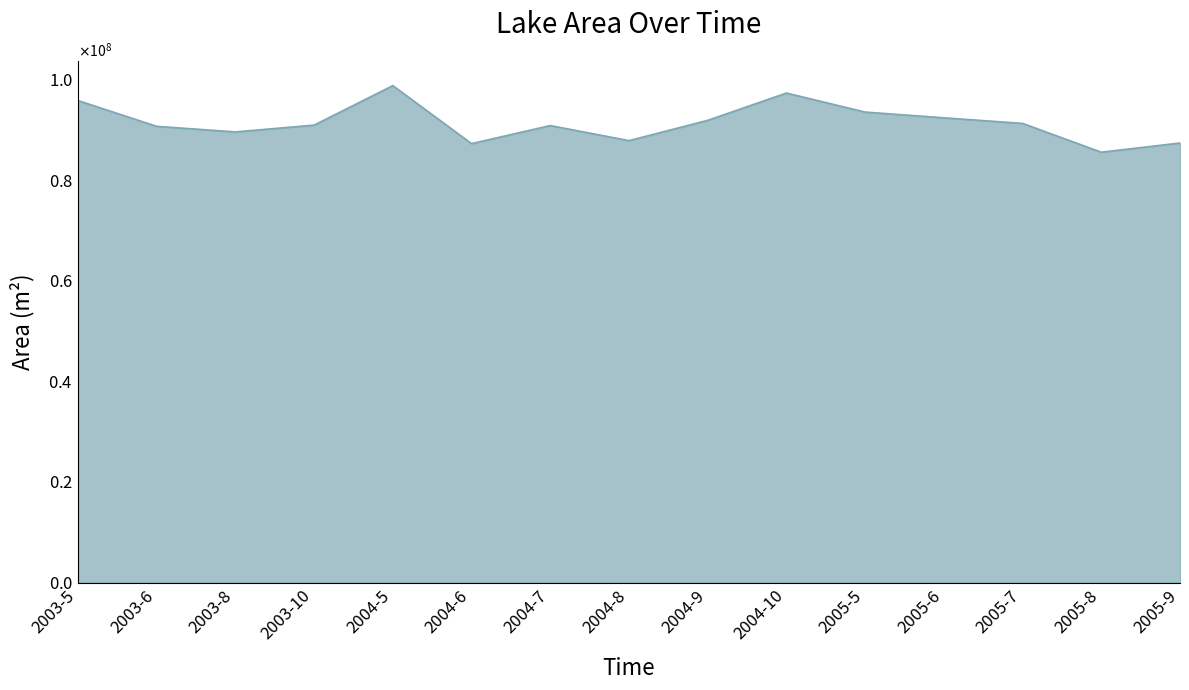

At which label is the value closest to 92169900?

2005-6